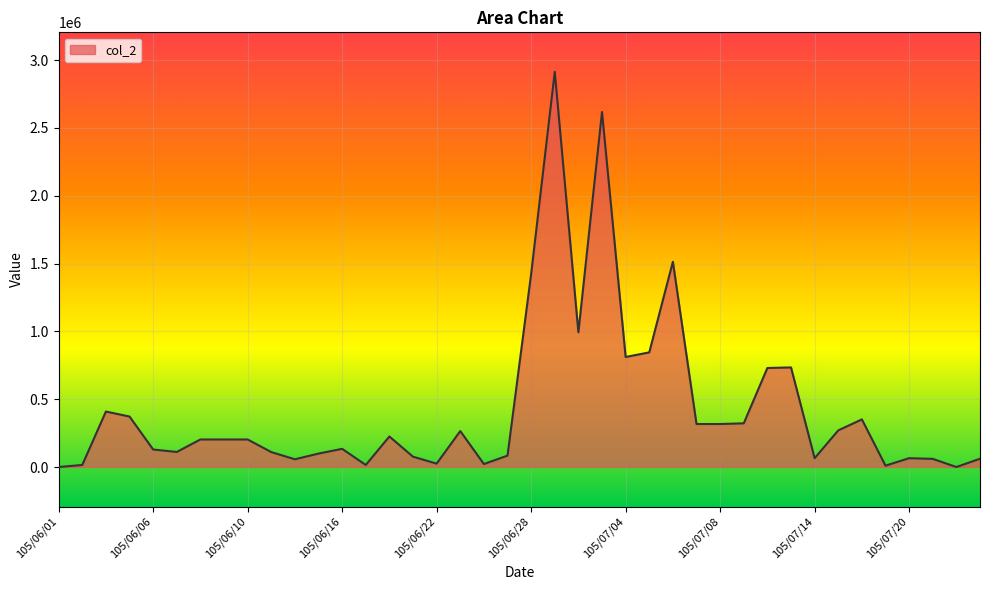

What is the greatest value displayed?

2913000